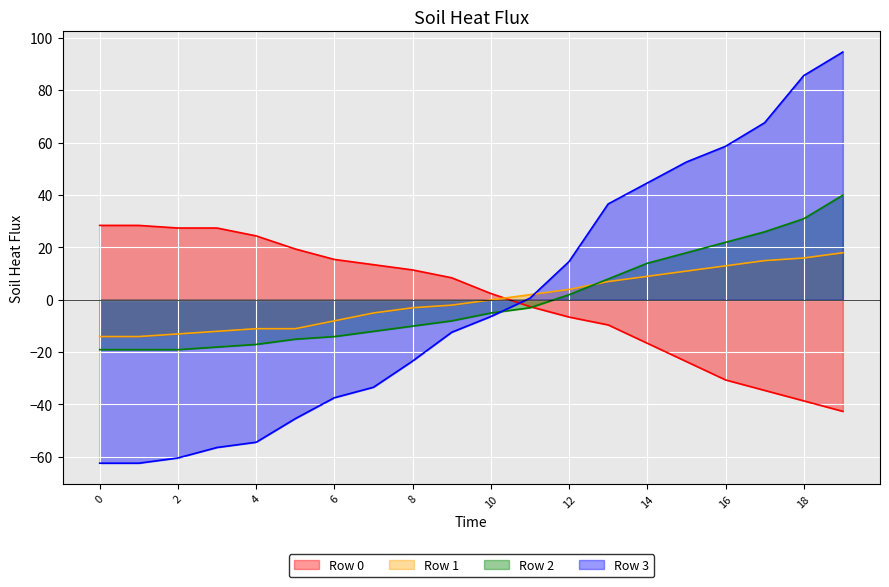

What is the value of the Row 1 point at the 7th from the left?

-8.1